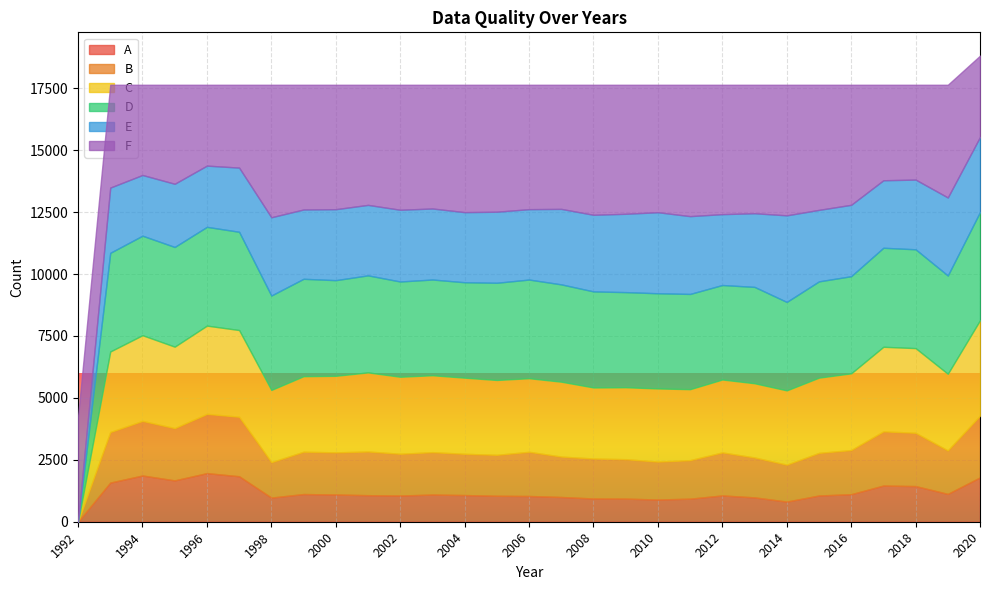

At which category is the sum across all series the highest?

2020